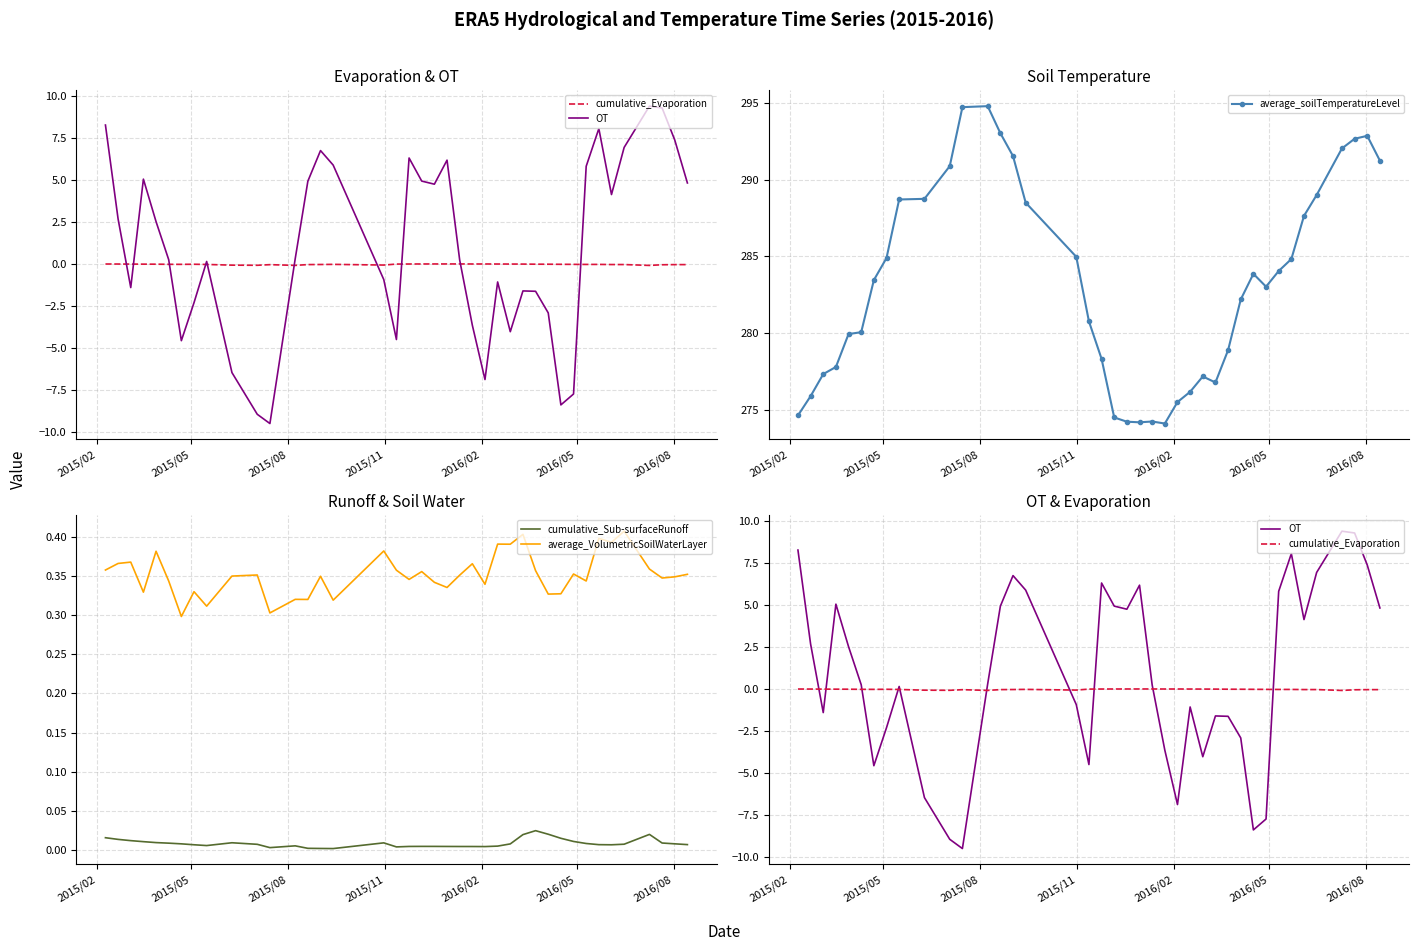

How many data points does each series have?

40